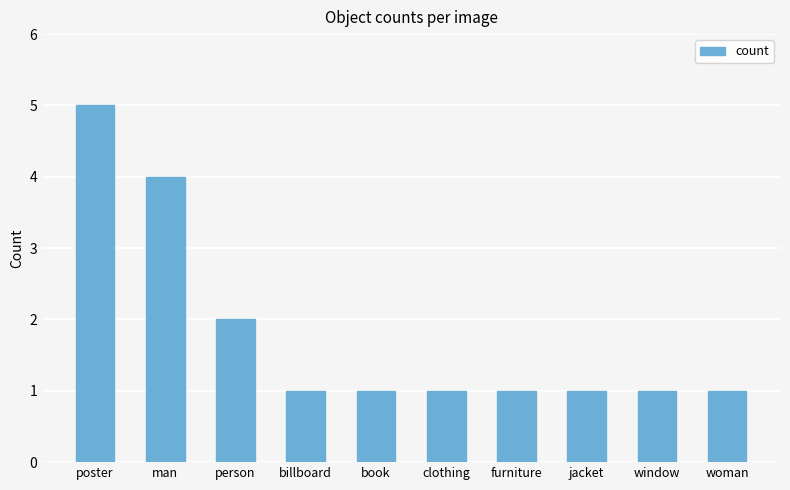

What is the difference between the maximum and minimum values?

4